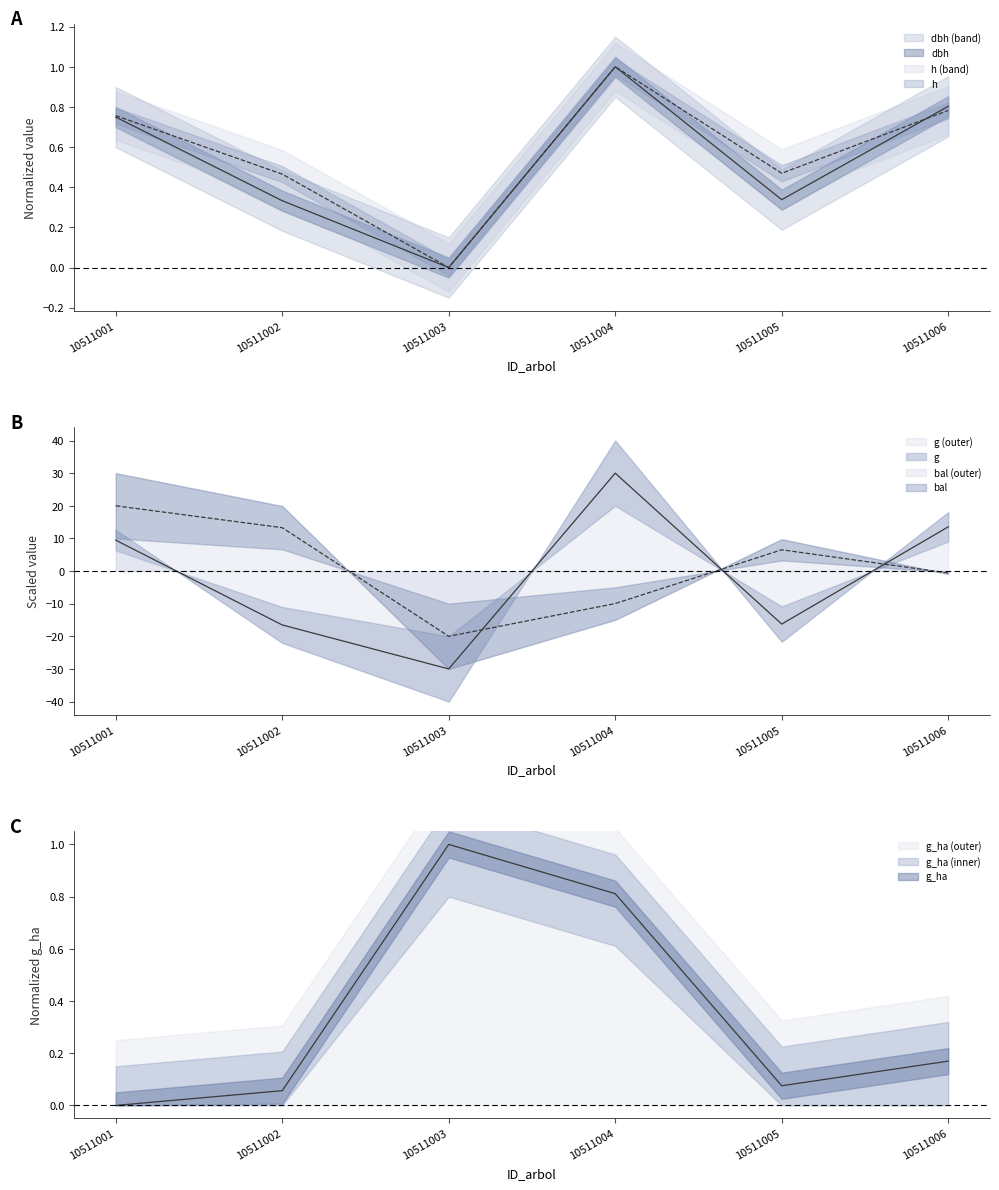

Which category has the highest value across all series?

10511004